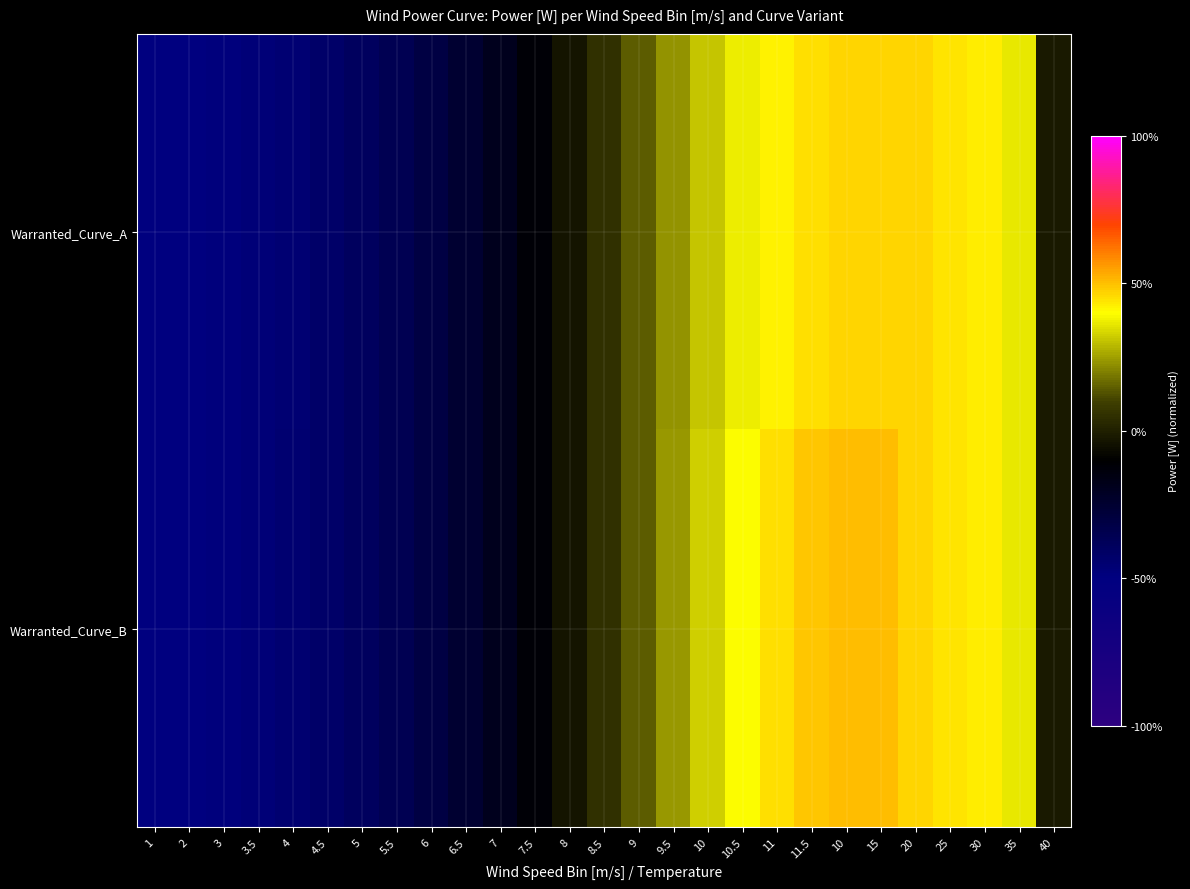

Which label corresponds to the largest value in the chart?

10